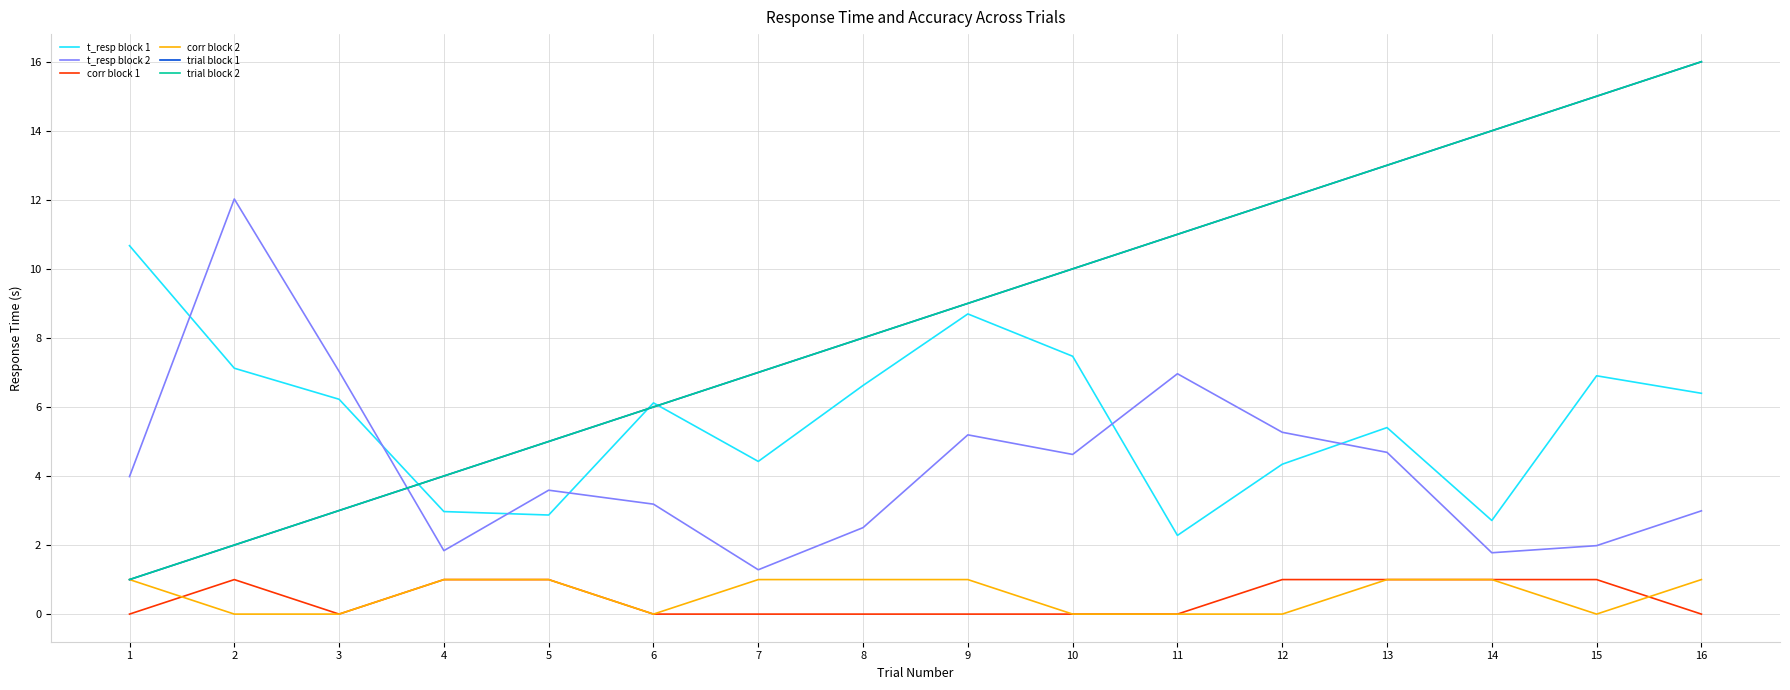

Does the chart have visible grid lines?

Yes